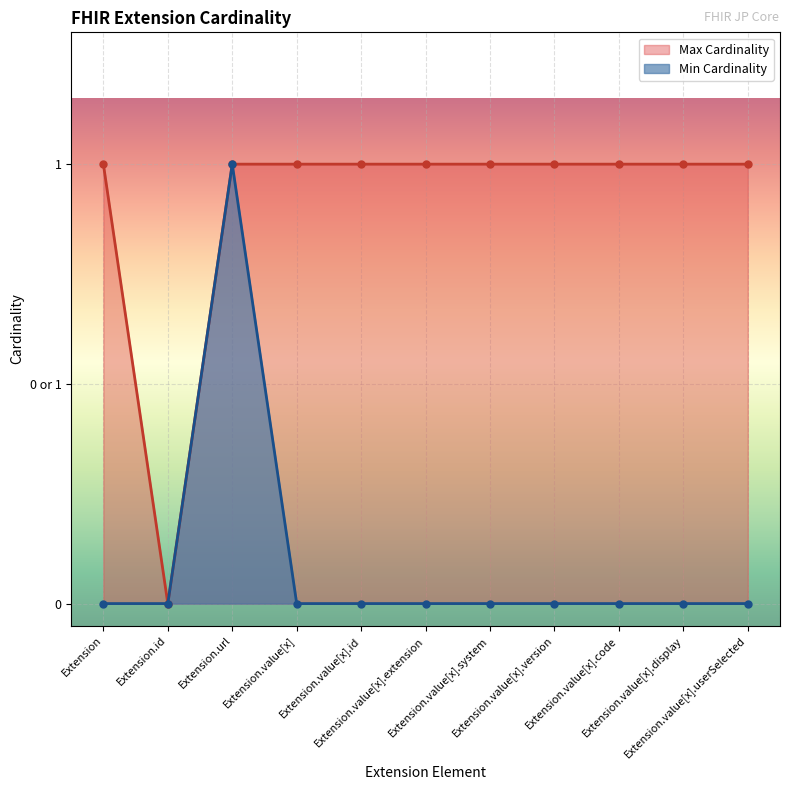

Reading right to left, list all the values displayed in this chart.

Min Cardinality: Extension.value[x].userSelected=0	Extension.value[x].display=0	Extension.value[x].code=0	Extension.value[x].version=0	Extension.value[x].system=0	Extension.value[x].extension=0	Extension.value[x].id=0	Extension.value[x]=0	Extension.url=1	Extension.id=0	Extension=0
Max Cardinality: Extension.value[x].userSelected=1	Extension.value[x].display=1	Extension.value[x].code=1	Extension.value[x].version=1	Extension.value[x].system=1	Extension.value[x].extension=1	Extension.value[x].id=1	Extension.value[x]=1	Extension.url=1	Extension.id=0	Extension=1